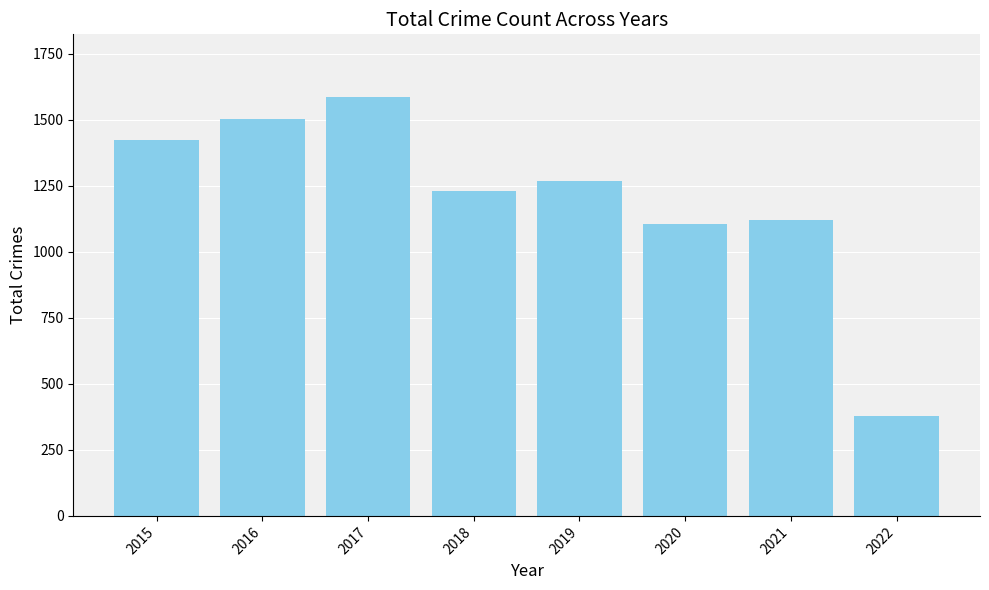

Rank the categories by value from lowest to highest.

2022, 2020, 2021, 2018, 2019, 2015, 2016, 2017